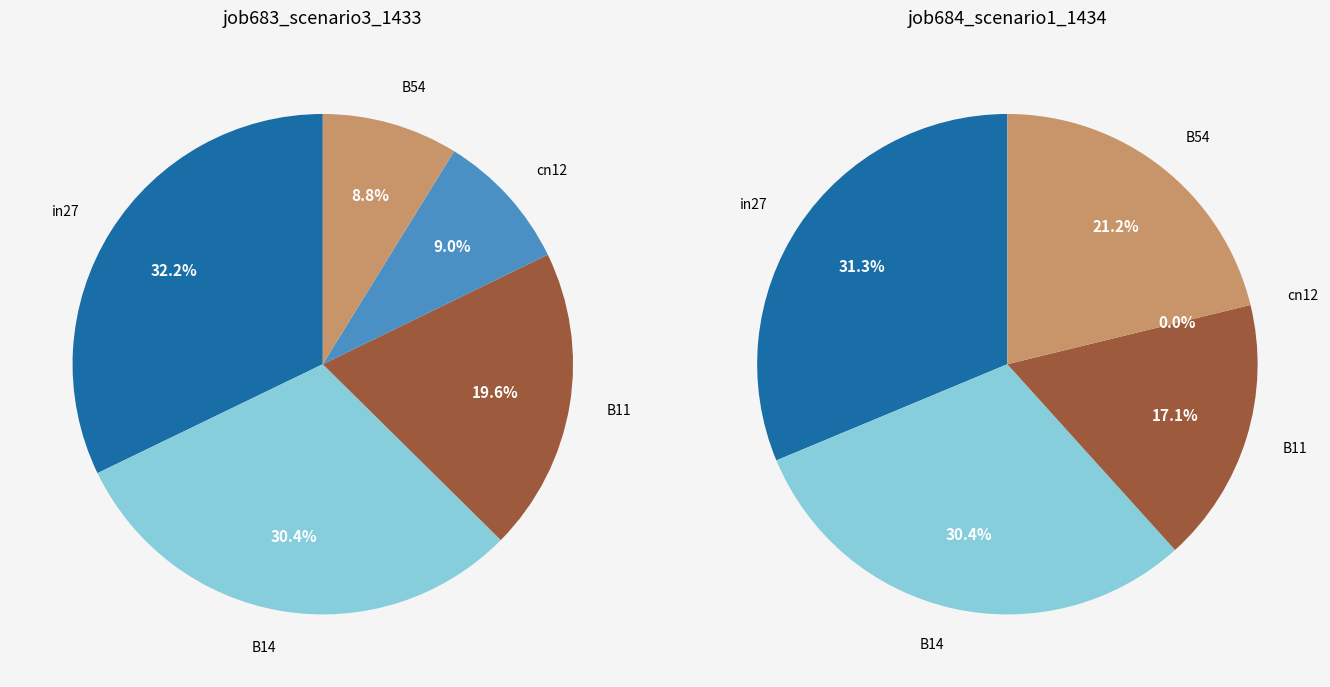

Is in27 the majority of the pie?

No